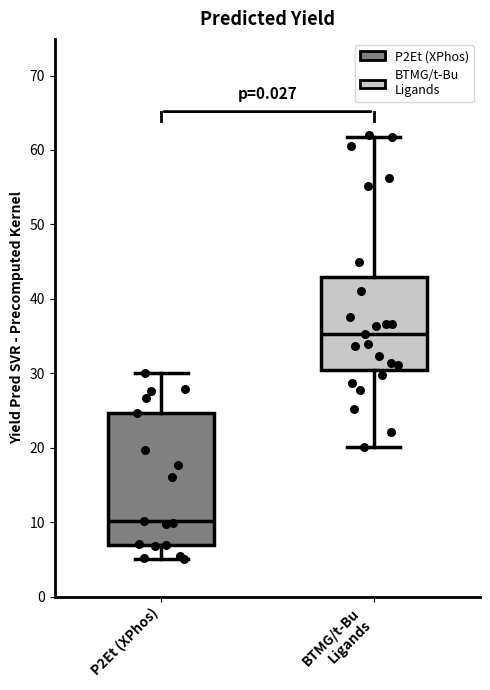

Where is the lower edge of the box for BTMG/t-Bu Ligands on the y-axis? The values are not printed on the chart, so give them approximately, as read against the axis.

30